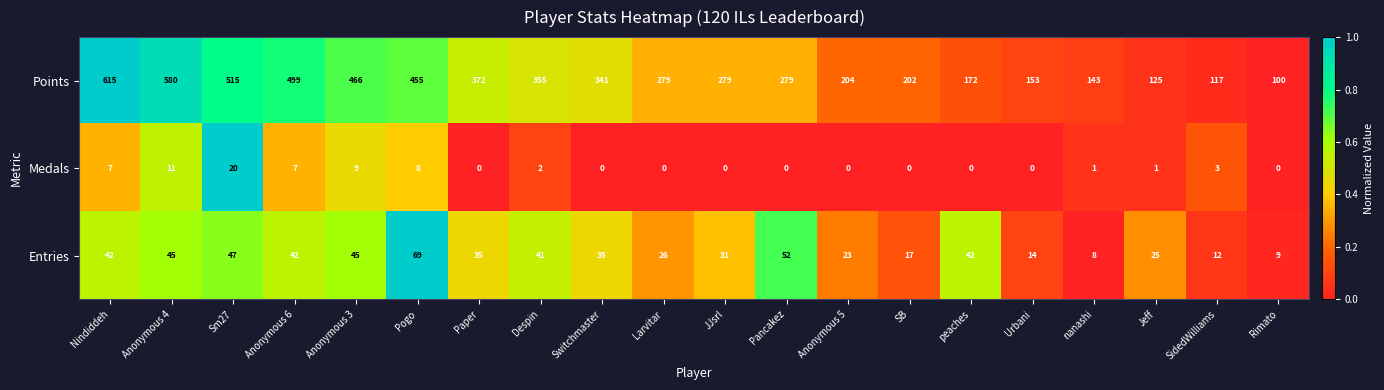

Which series changed the most between Pancakez and SidedWilliams?

Points